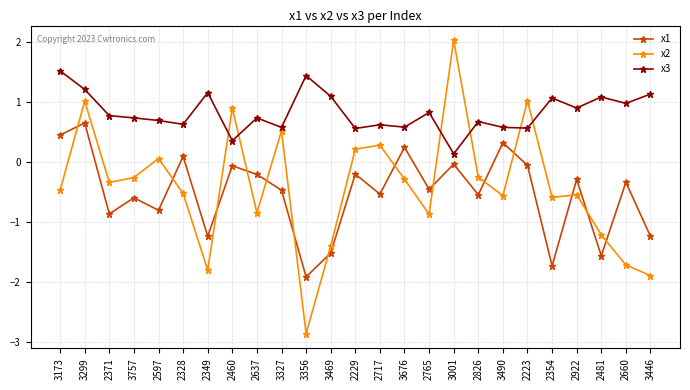

What position from the right is 3446?

1